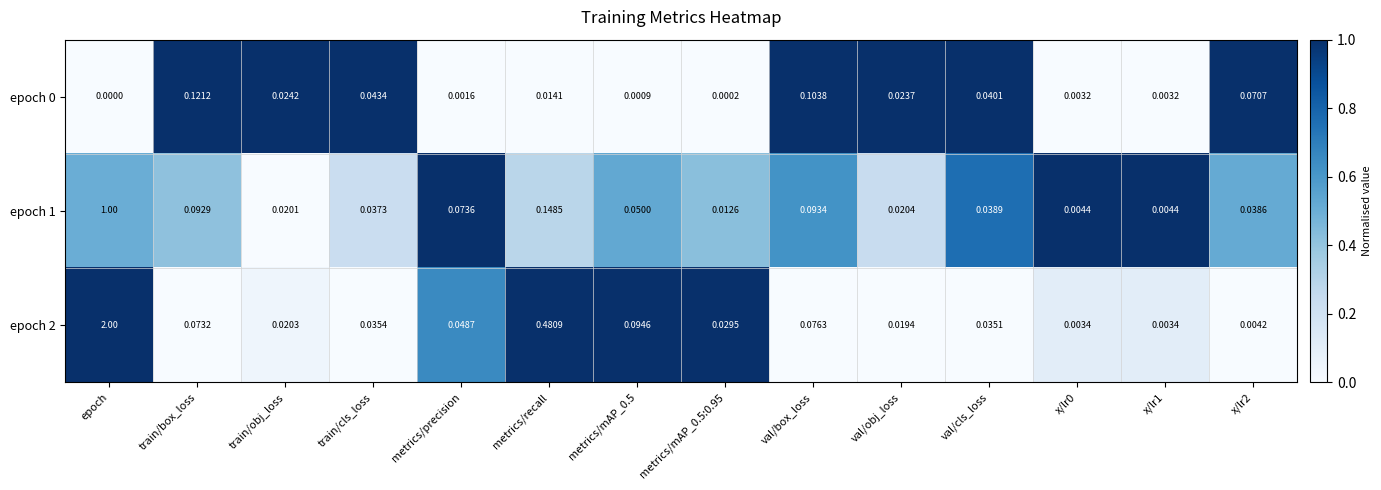

Is the value of epoch 1 at metrics/mAP_0.5:0.95 greater than the value of epoch 0 at train/box_loss?

No